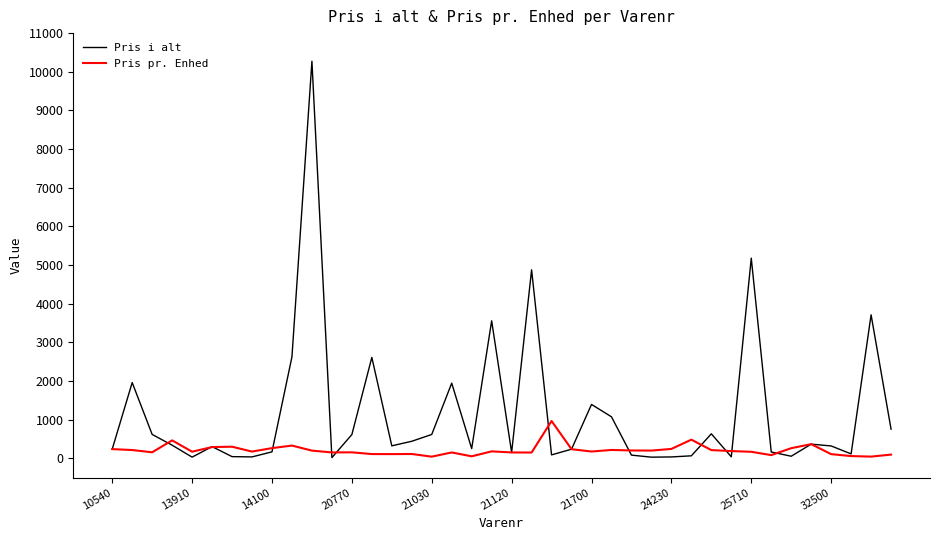

What are all the series names shown in the legend?

Pris i alt, Pris pr. Enhed